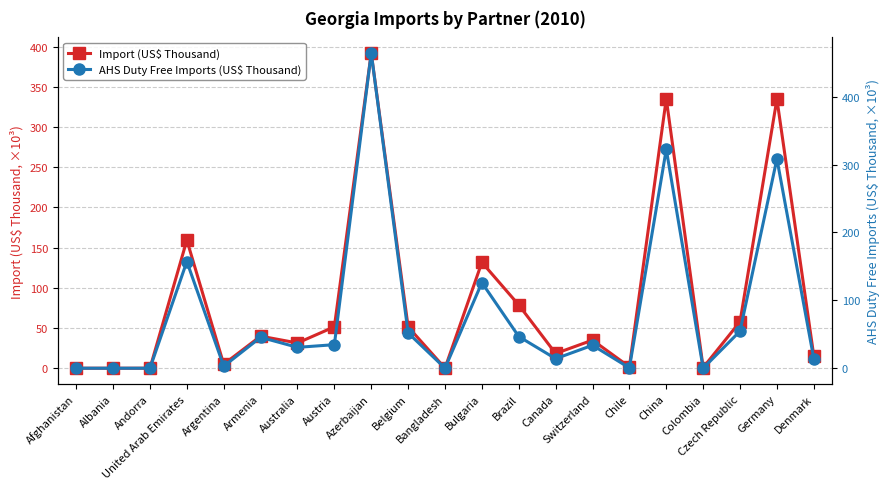

Between Armenia and Australia, which series saw the biggest shift?

AHS Duty Free Imports (US$ Thousand)